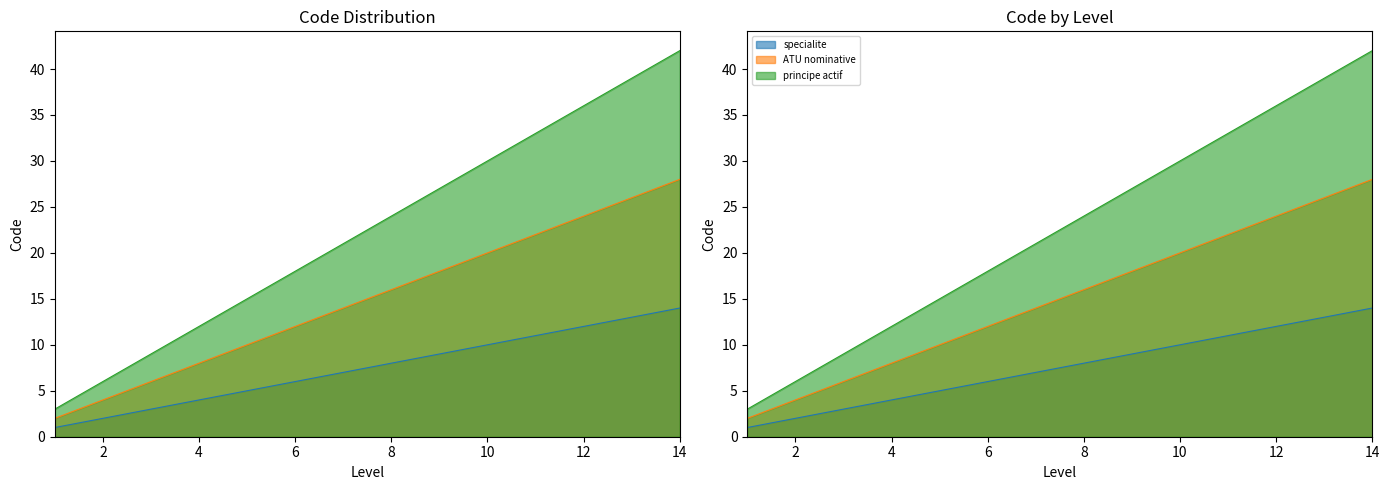

What is the approximate value of specialite at 7?

7